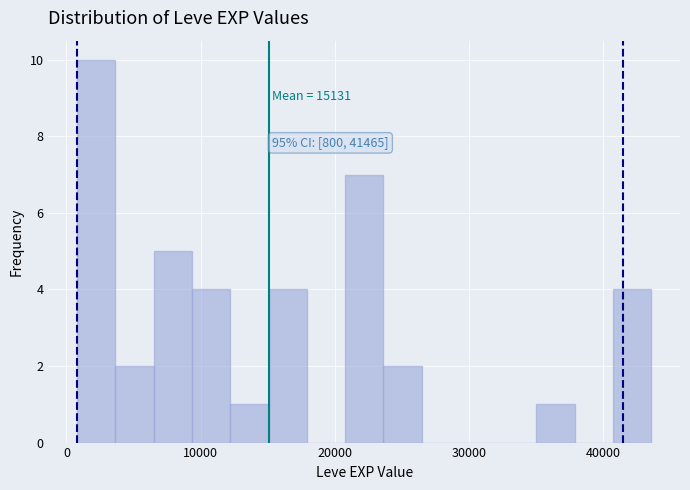

Around what value on the x-axis is the tallest bar? Give the approximate position of its centre, as read against the axis.

2000